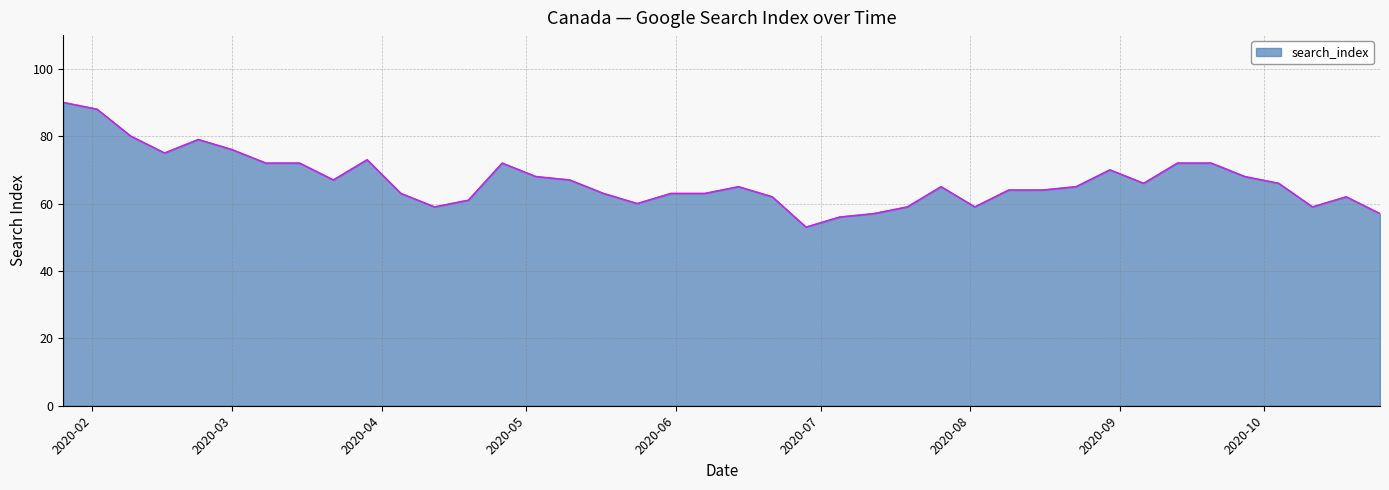

What is the smallest value displayed?

53